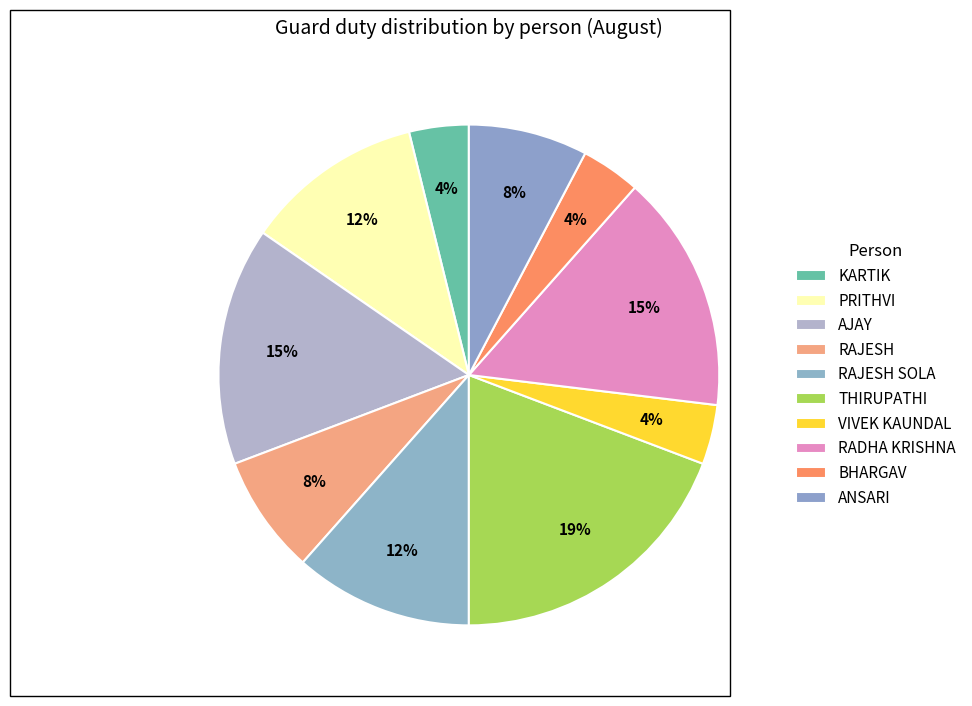

Does any single category account for the majority?

No